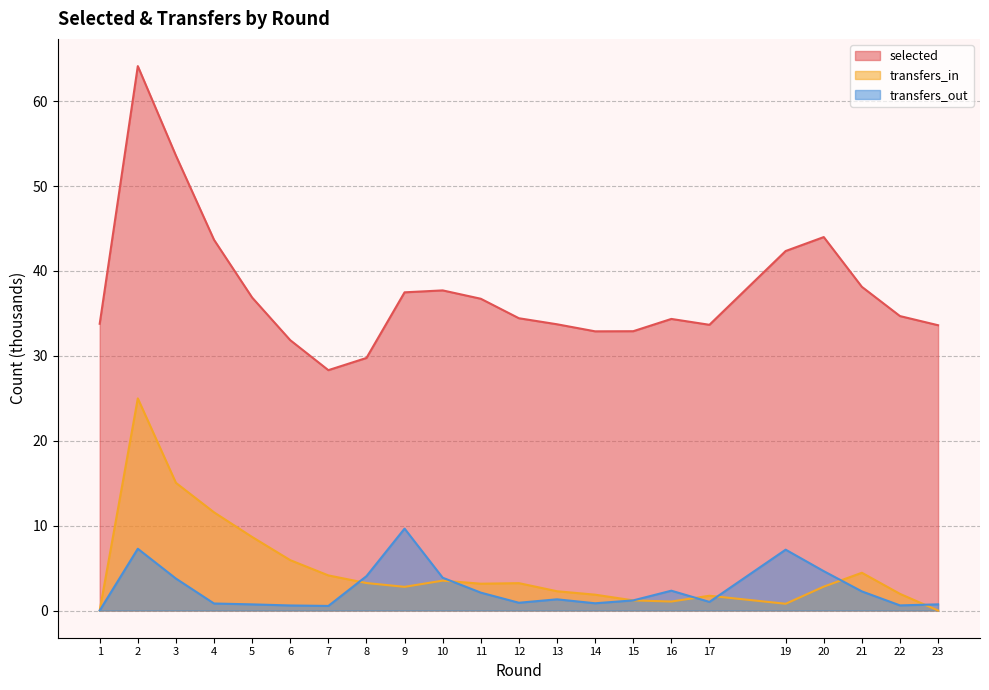

How many interior local peaks does the transfers_in series have?

5